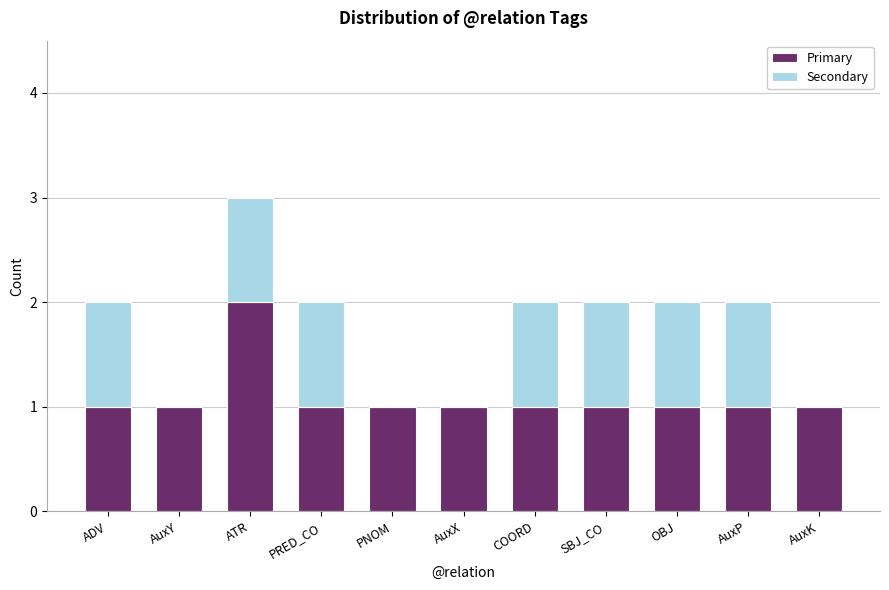

True or false: Primary has a value of 2 at AuxX.

False